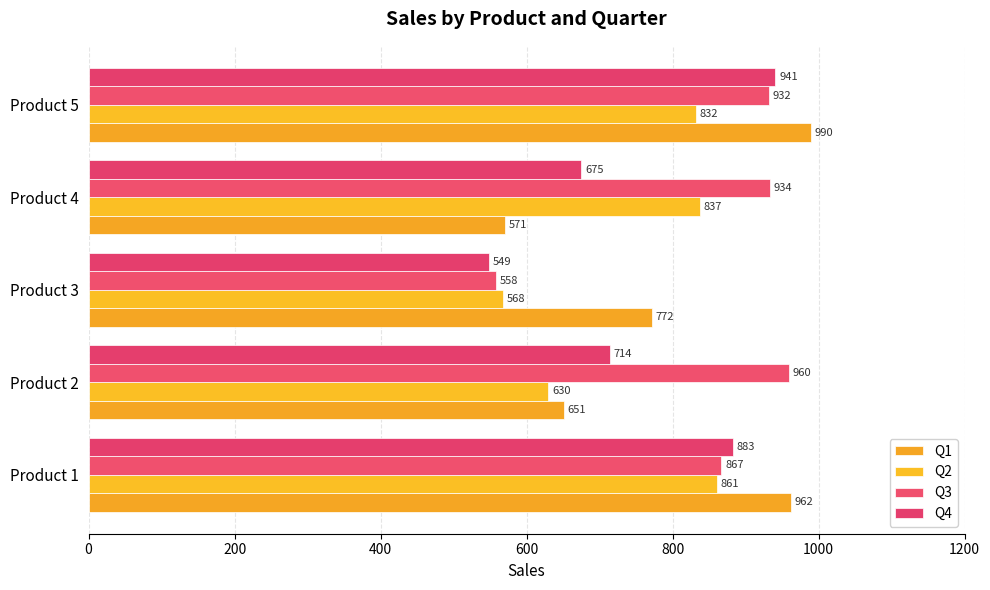

What are all the series names shown in the legend?

Q1, Q2, Q3, Q4